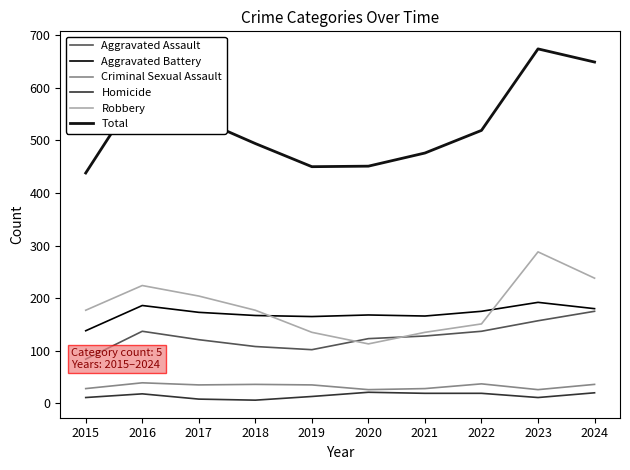

True or false: Total and Criminal Sexual Assault cross at least once.

False